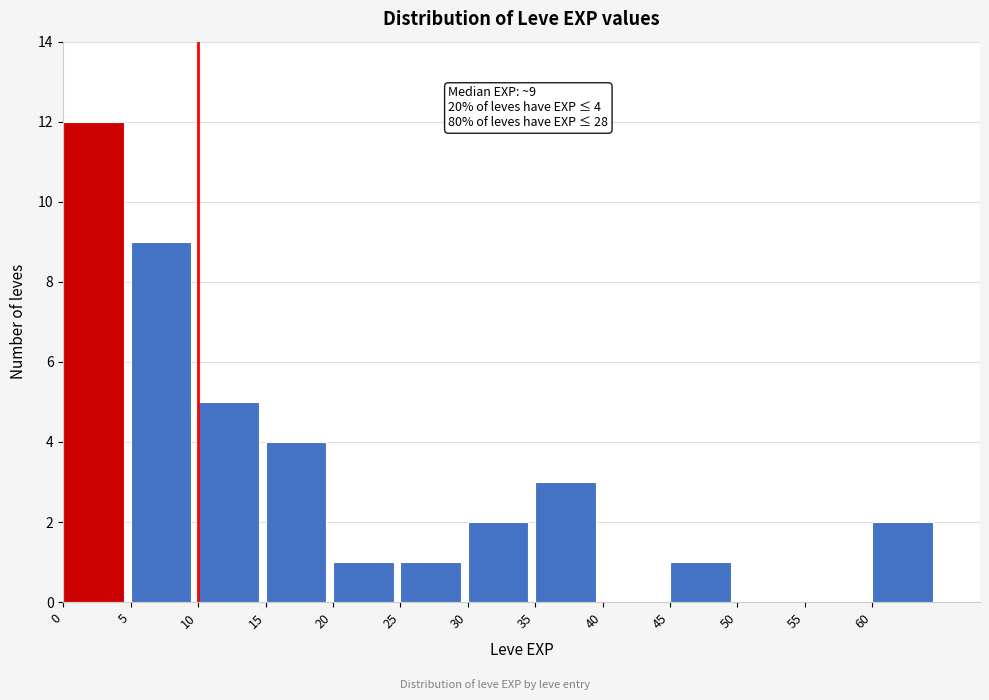

Which range on the x-axis has the tallest bar?

0 to 5